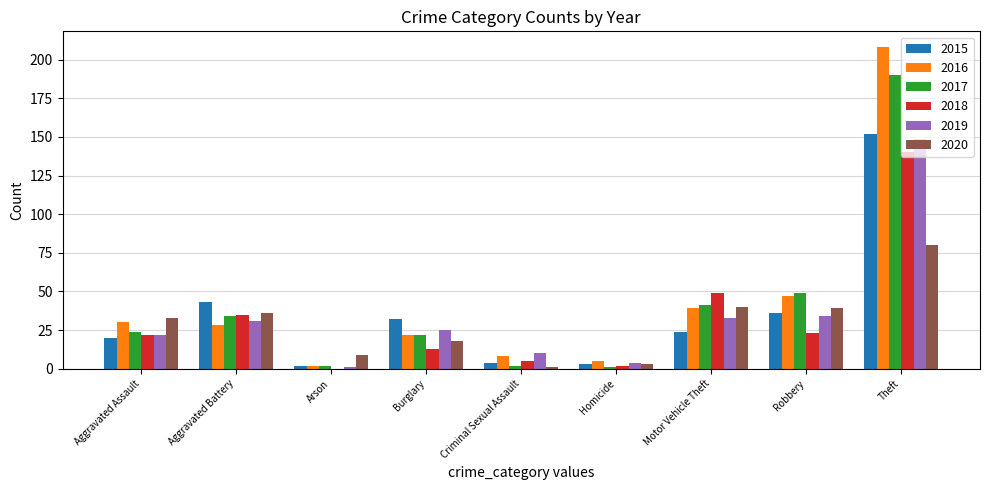

How many groups of bars are there?

9